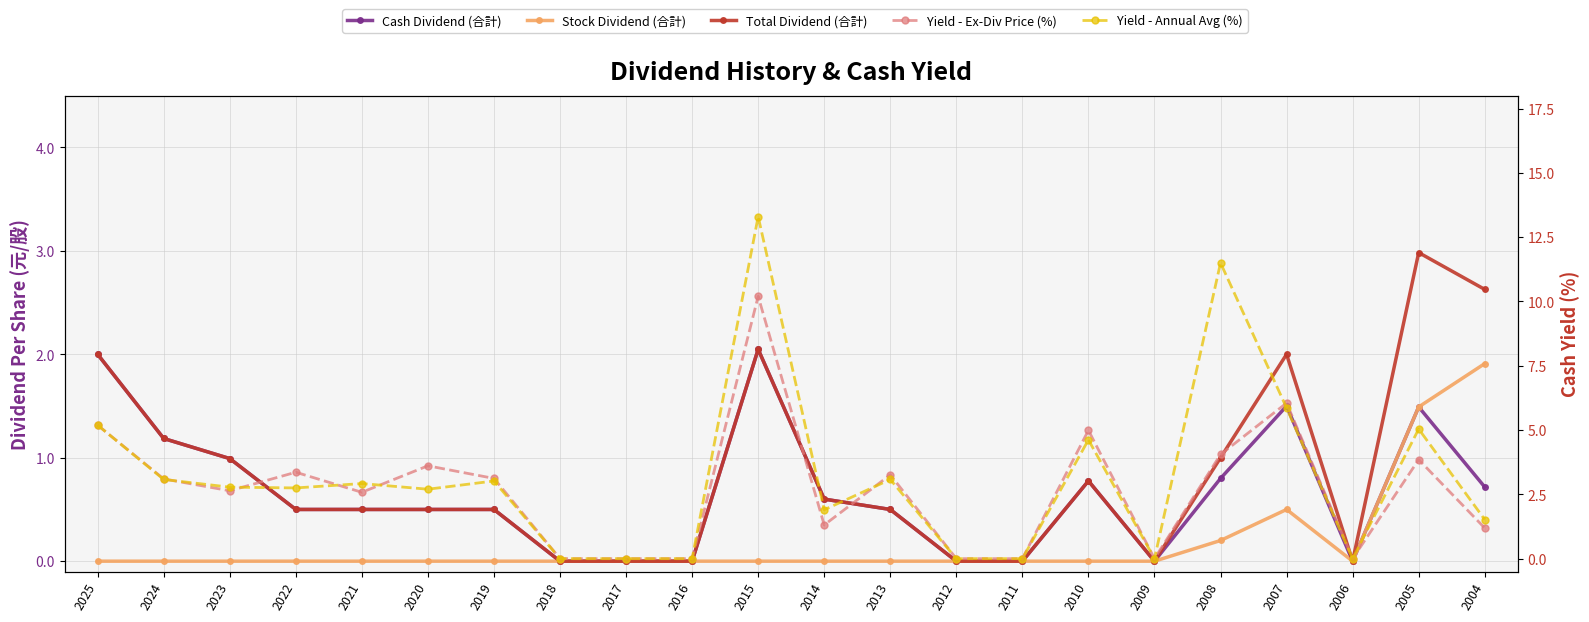

At which category does Cash Dividend (合計) reach its first local peak?

2015